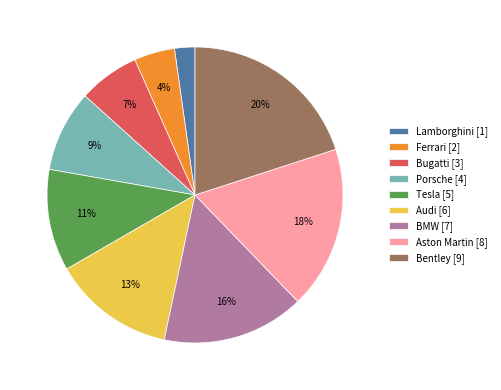

Is it true that Lamborghini is 14% of the pie?

False